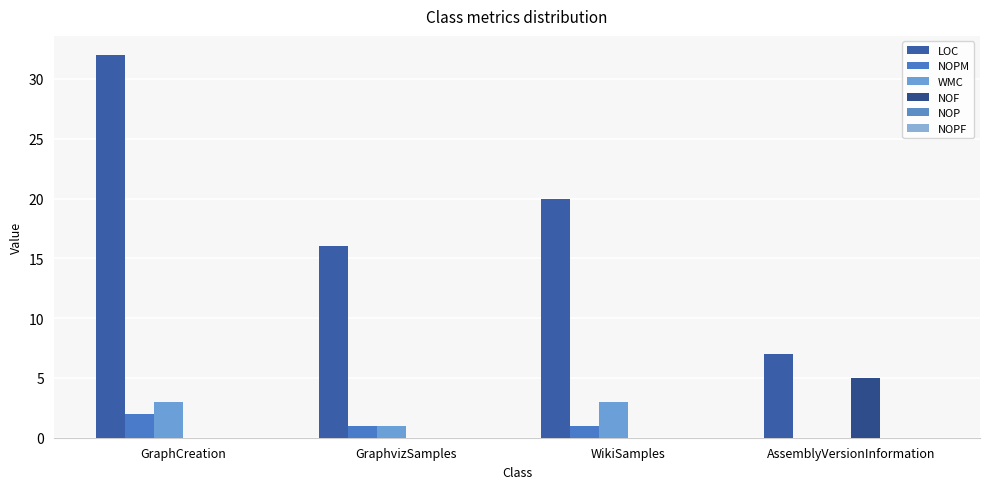

Does the chart contain stacked bars?

No